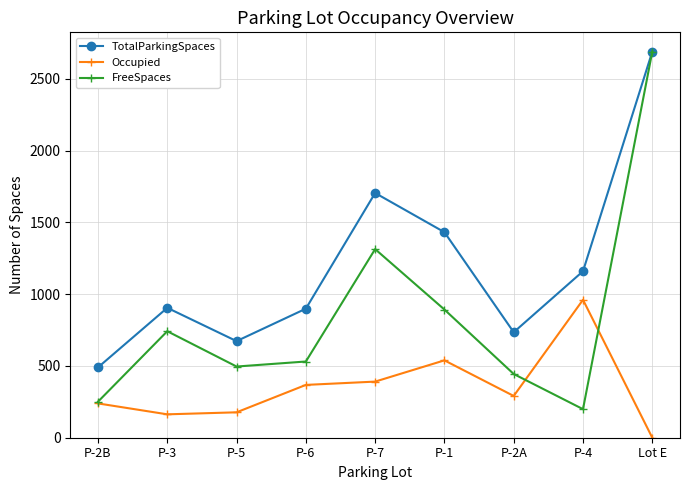

What is the label of the 5th point from the right?

P-7